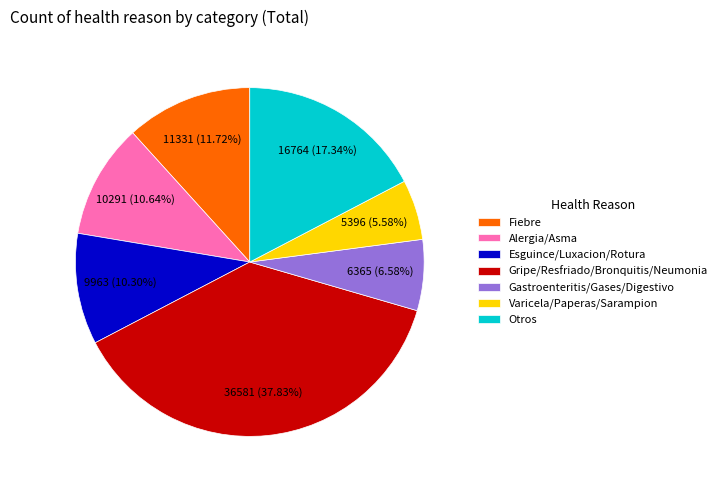

Which has a higher value, Fiebre or Alergia/Asma?

Fiebre